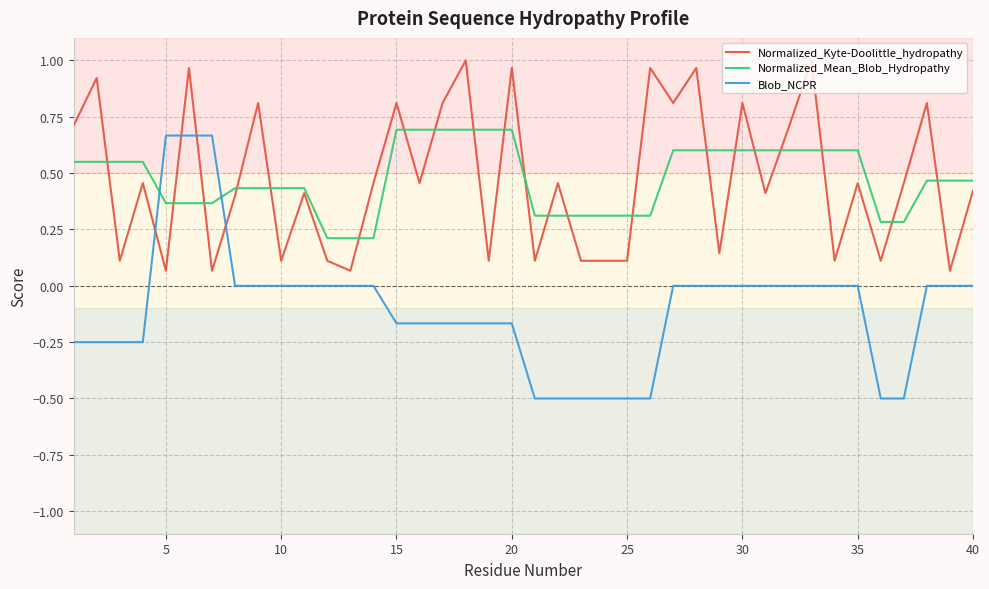

What is the smallest value displayed?

-0.5